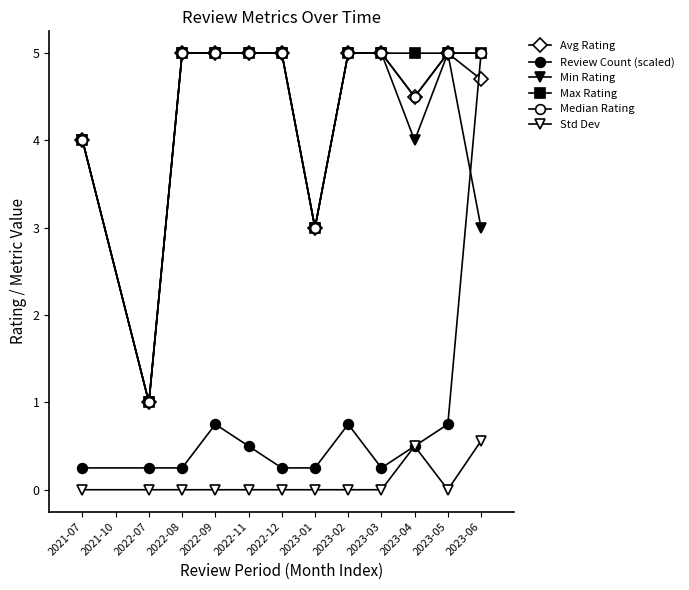

Which series has the widest spread of values?

Review Count (scaled)